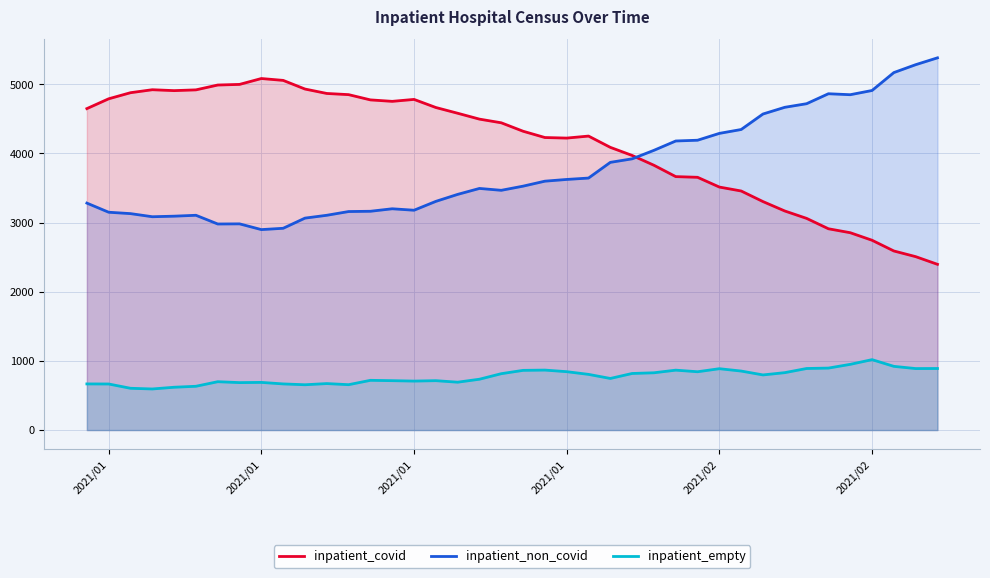

How many categories are shown in the chart?

40